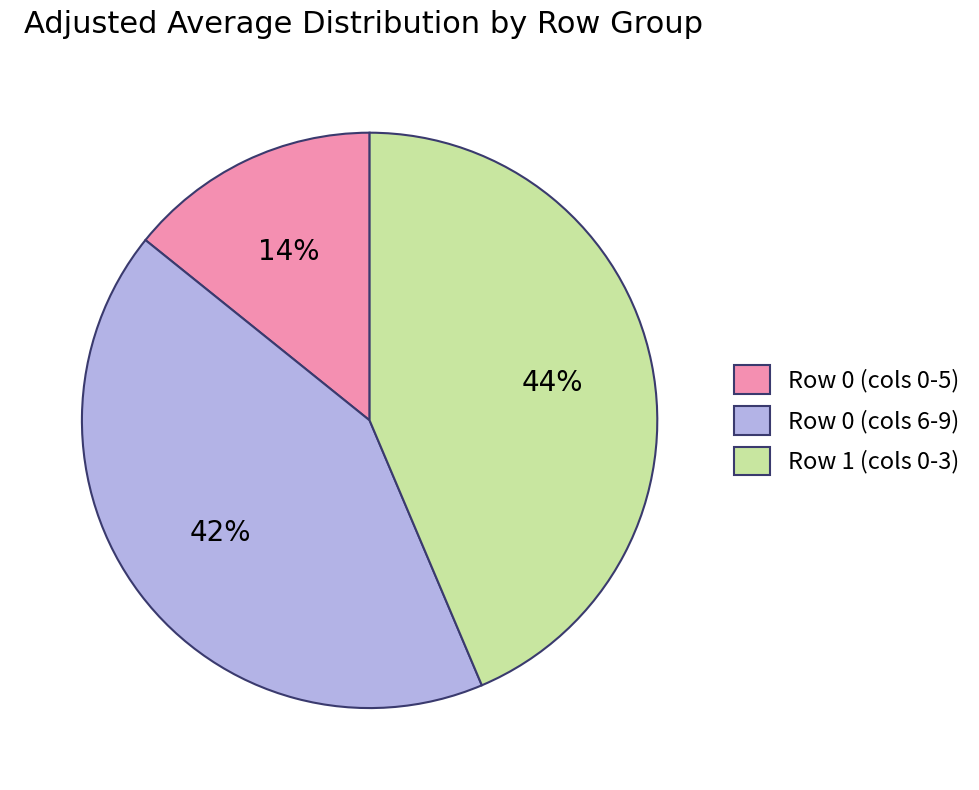

Does Row 0 (cols 0-5) represent more than half of the total?

No